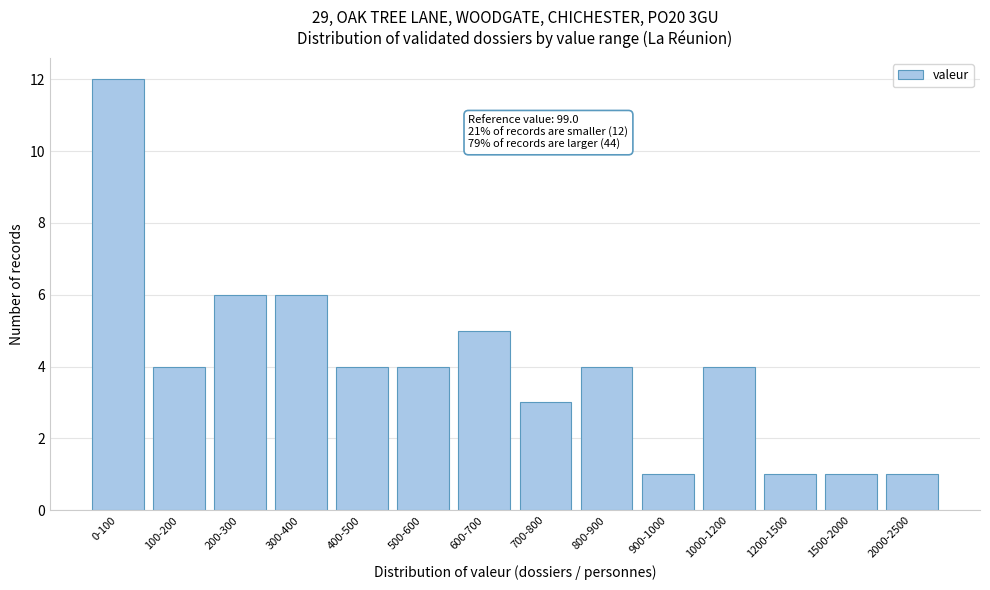

Reading left to right, list all the values displayed in this chart.

0-100=12	100-200=4	200-300=6	300-400=6	400-500=4	500-600=4	600-700=5	700-800=3	800-900=4	900-1000=1	1000-1200=4	1200-1500=1	1500-2000=1	2000-2500=1